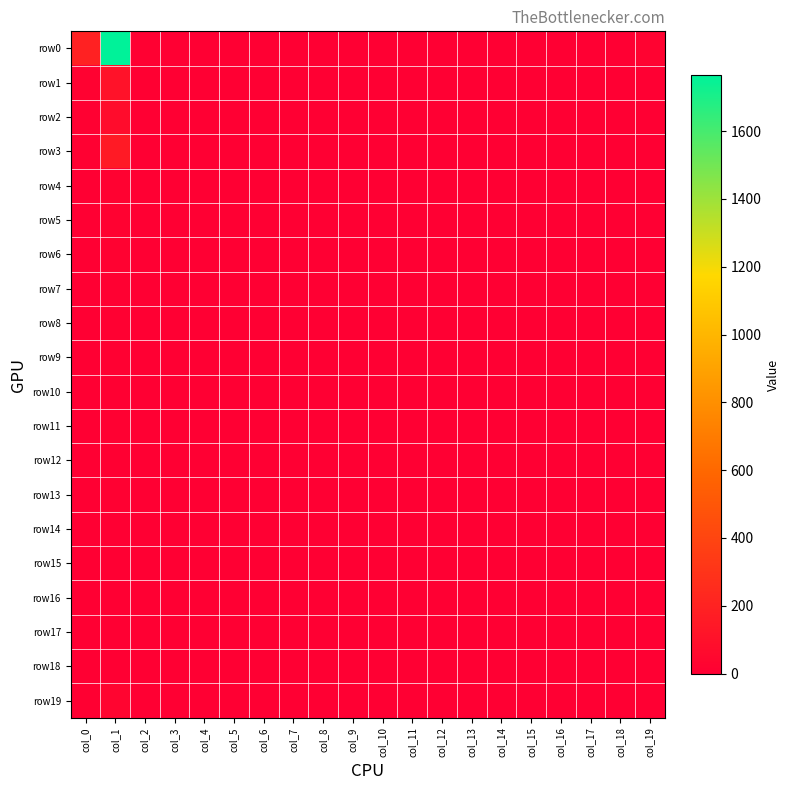

Between col_4 and col_13, which series saw the biggest shift?

row0